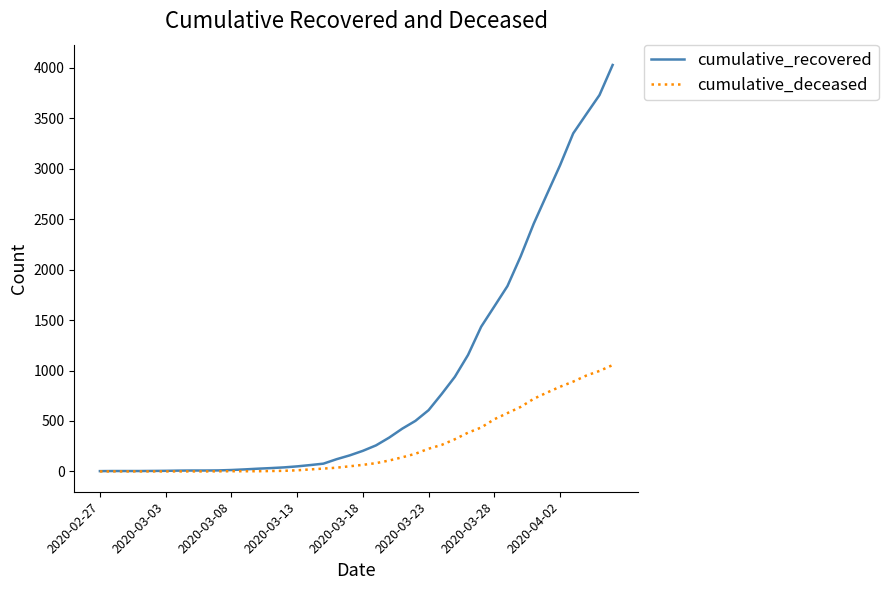

Rank the series by their average value, from lowest to highest.

cumulative_deceased, cumulative_recovered